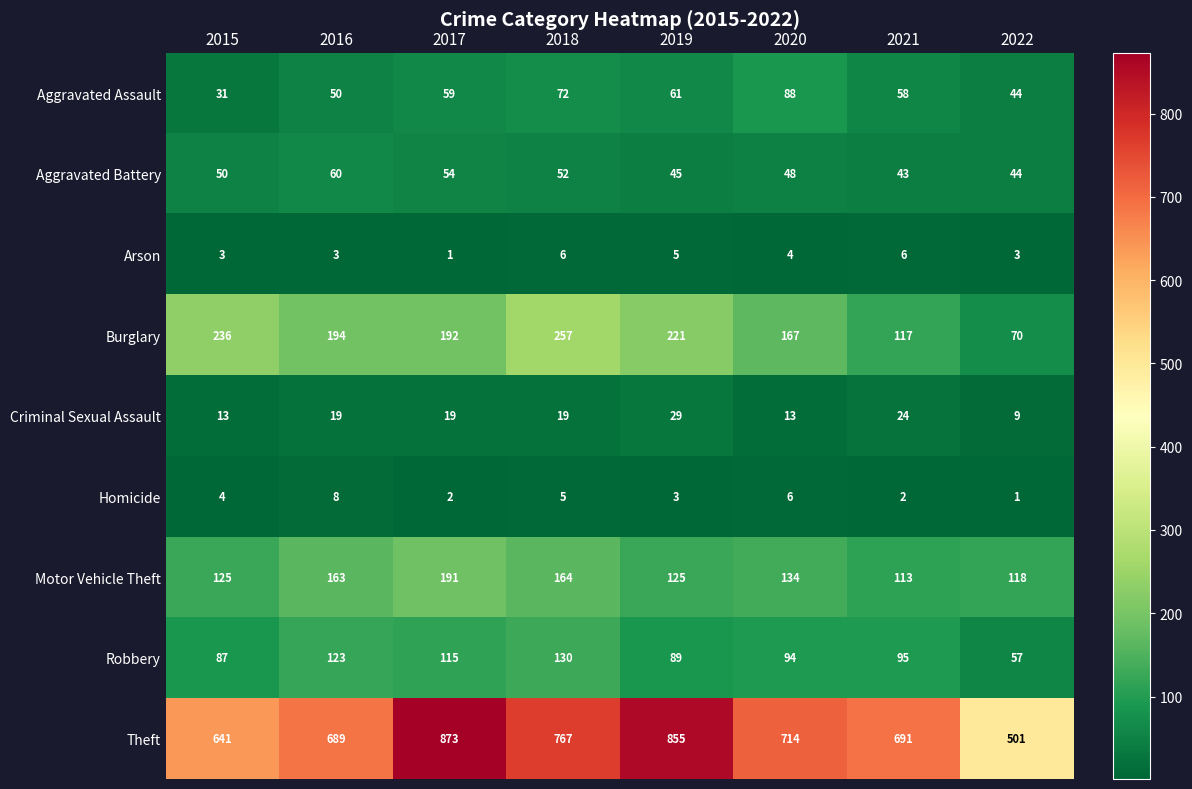

Between 2016 and 2019, which series saw the biggest shift?

Theft